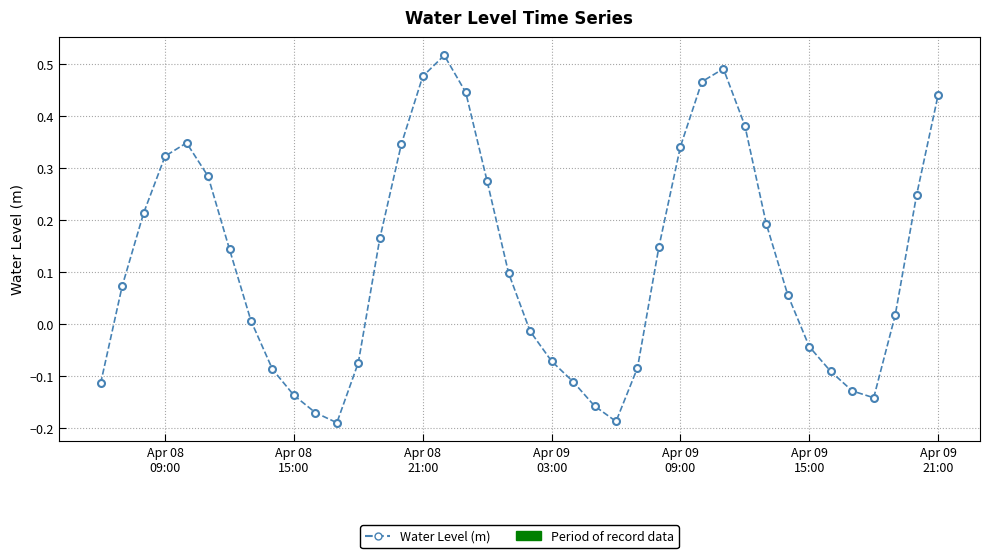

How many points are lower than both their immediate neighbors (excluding endpoints)?

3